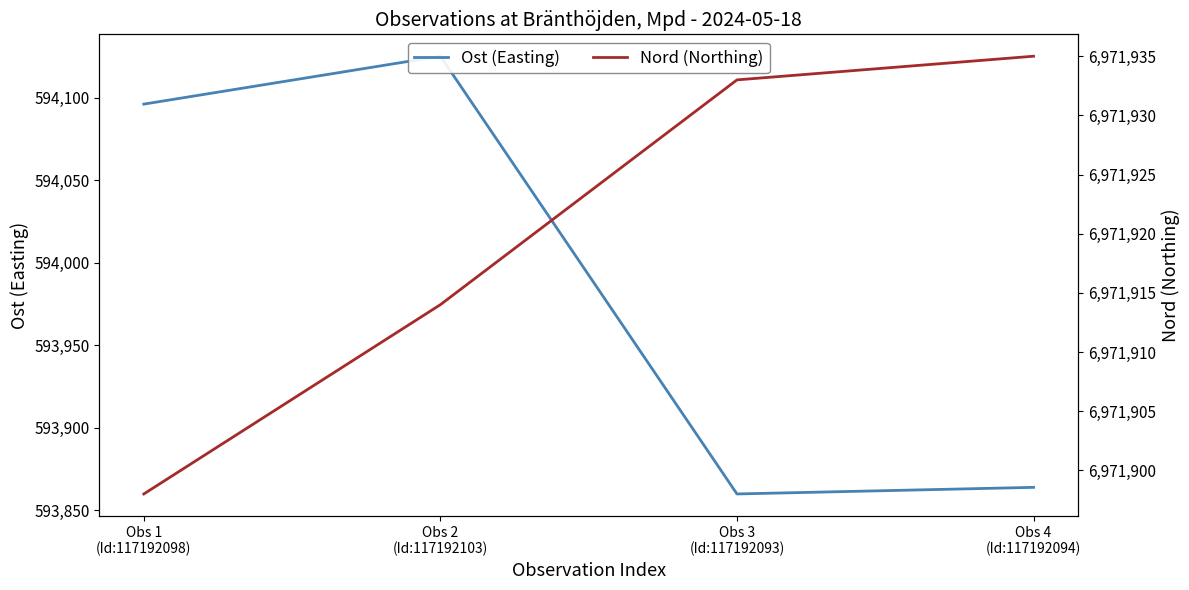

What is the sum of the Nord (Northing) values at Obs 3
(Id:117192093) and Obs 4
(Id:117192094)?

13943868